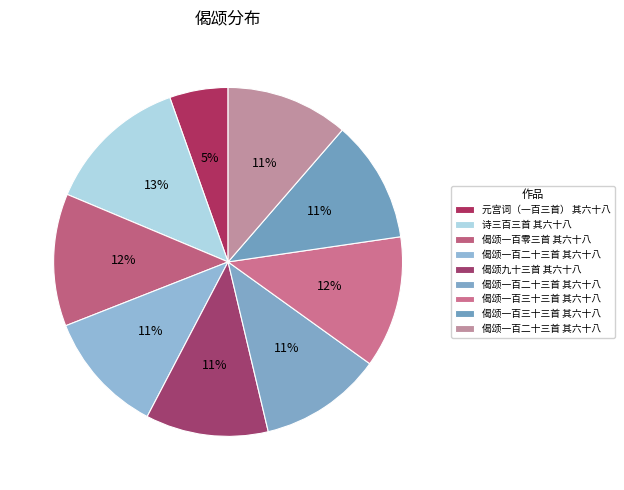

Rank the categories by value from lowest to highest.

元宫词（一百三首） 其六十八, 偈颂一百三十三首 其六十八, 偈颂一百二十三首 其六十八, 偈颂一百二十三首 其六十八, 偈颂九十三首 其六十八, 偈颂一百二十三首 其六十八, 偈颂一百三十三首 其六十八, 偈颂一百零三首 其六十八, 诗三百三首 其六十八